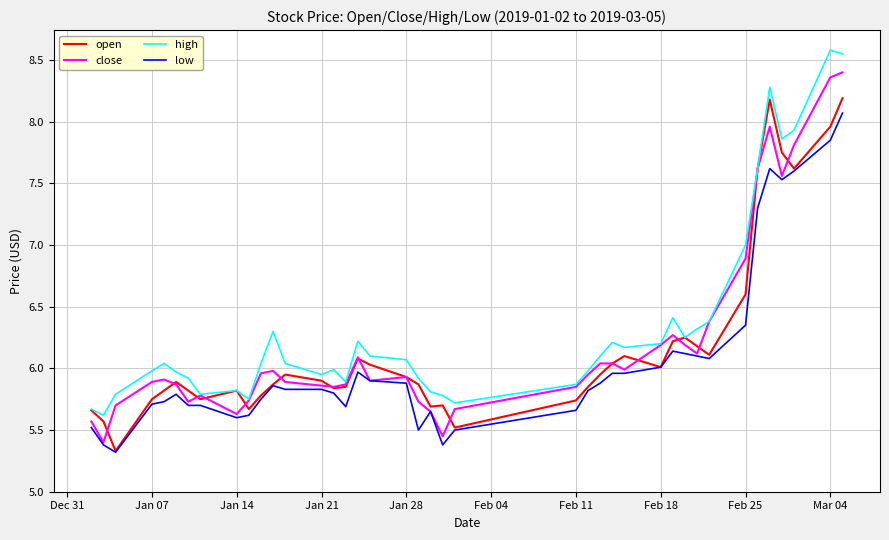

How many series are shown in this chart?

4